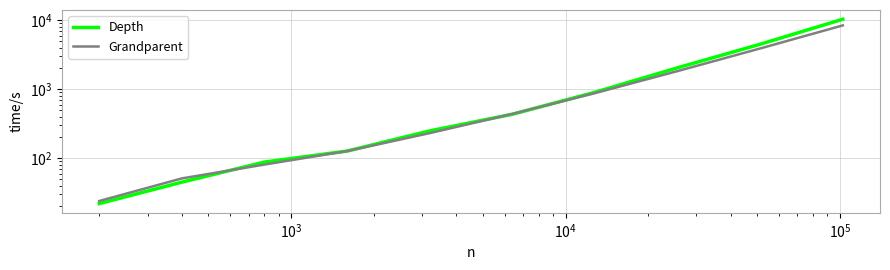

Reading left to right, list all the values displayed in this chart.

Depth: 22	45	88	127	249	434	904	2046	4492	10346
Grandparent: 24	51	81	127	231	439	878	1832	3900	8421